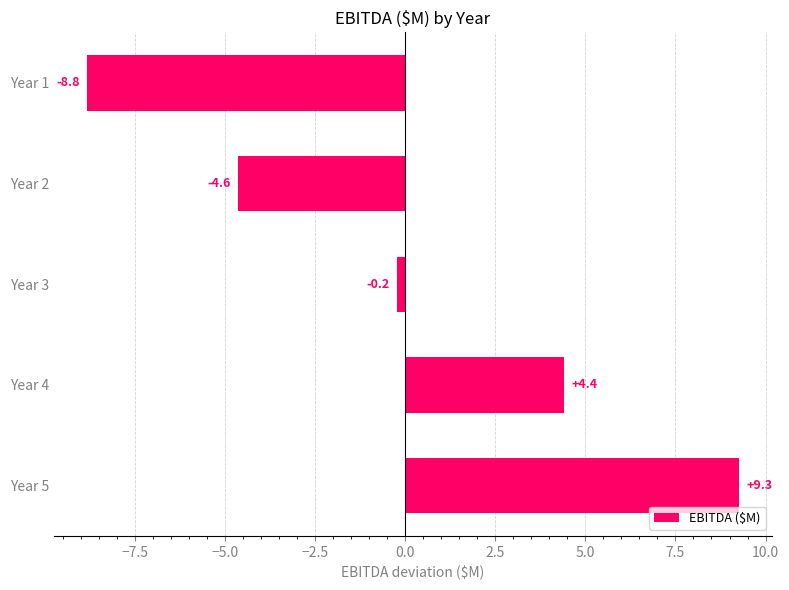

Reading bottom to top, transcribe all the data shown in this chart.

9.3	4.4	-0.2	-4.6	-8.8